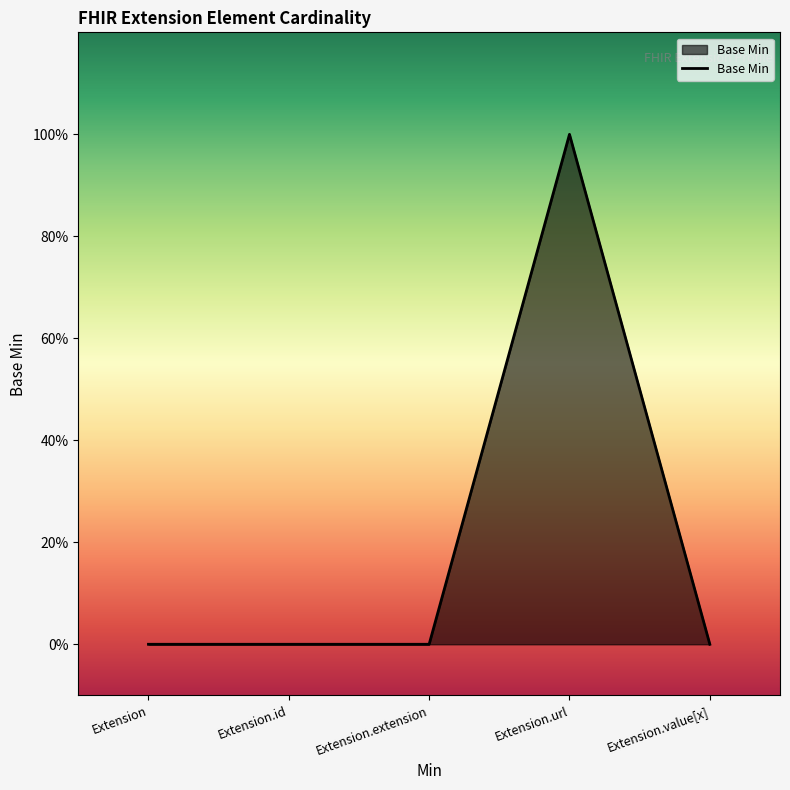

Is this an area chart (filled region under the line)?

Yes